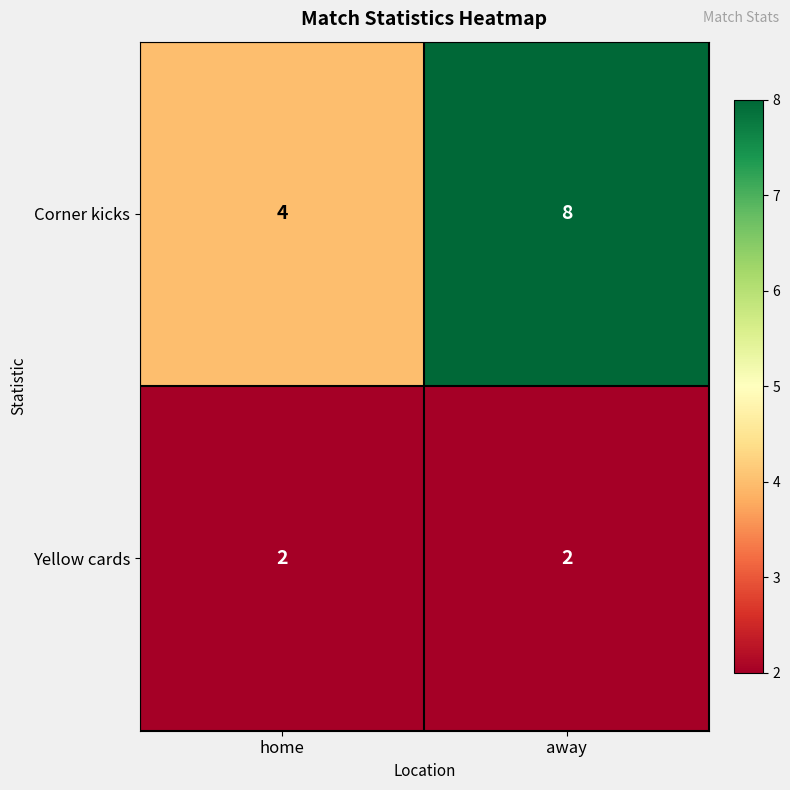

What is the minimum value shown in the chart?

2